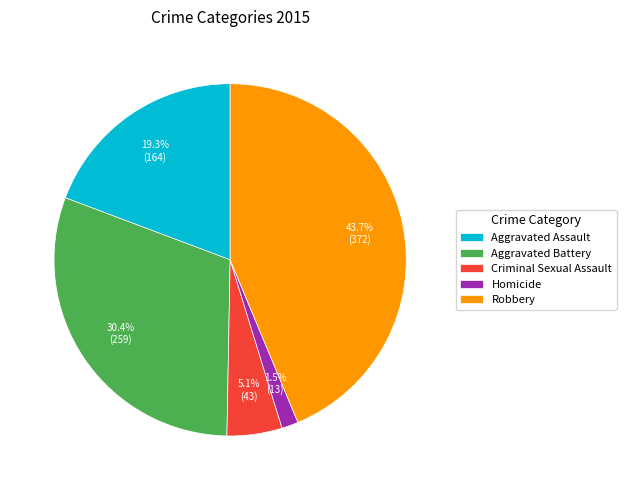

To the nearest percent, what is the average slice percentage?

20%